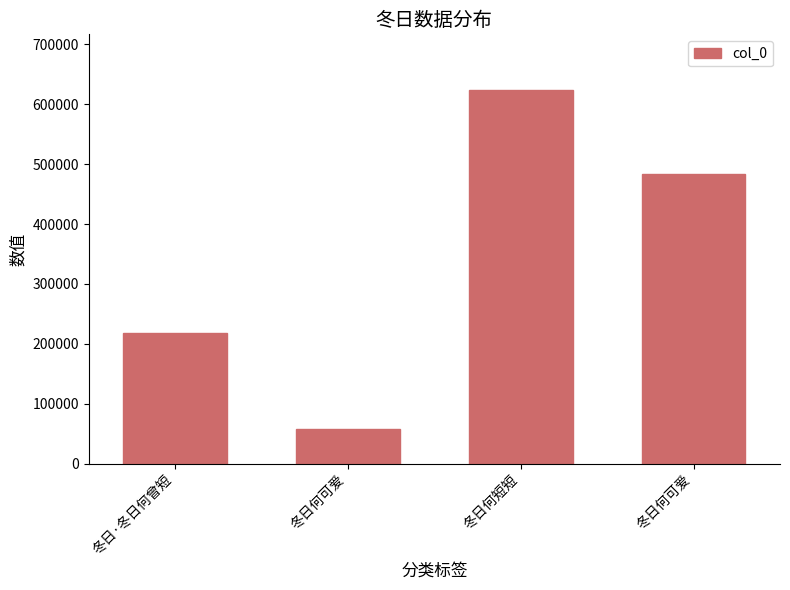

Is it true that the value at 冬日何短短 is 623178?

True